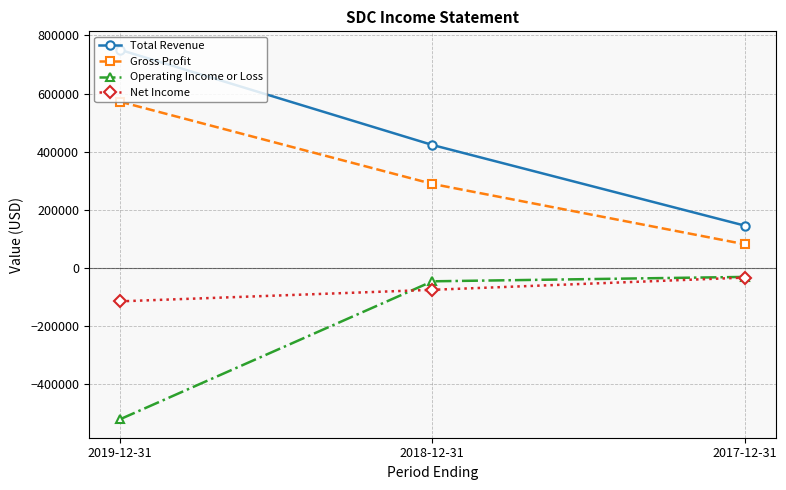

Does the chart have visible grid lines?

Yes